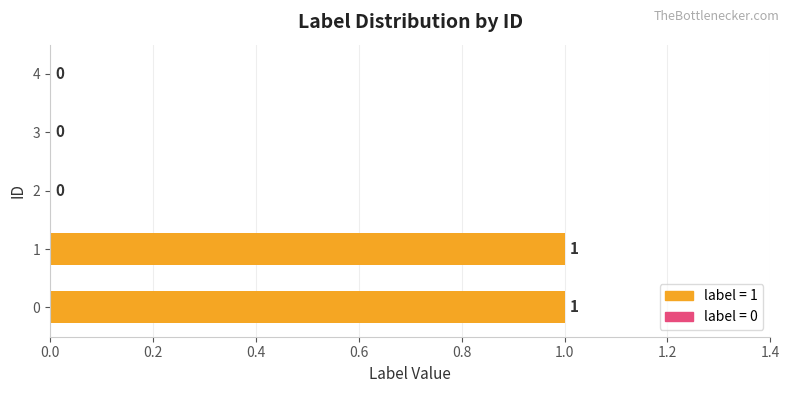

True or false: the data shows 0 at 4.

True